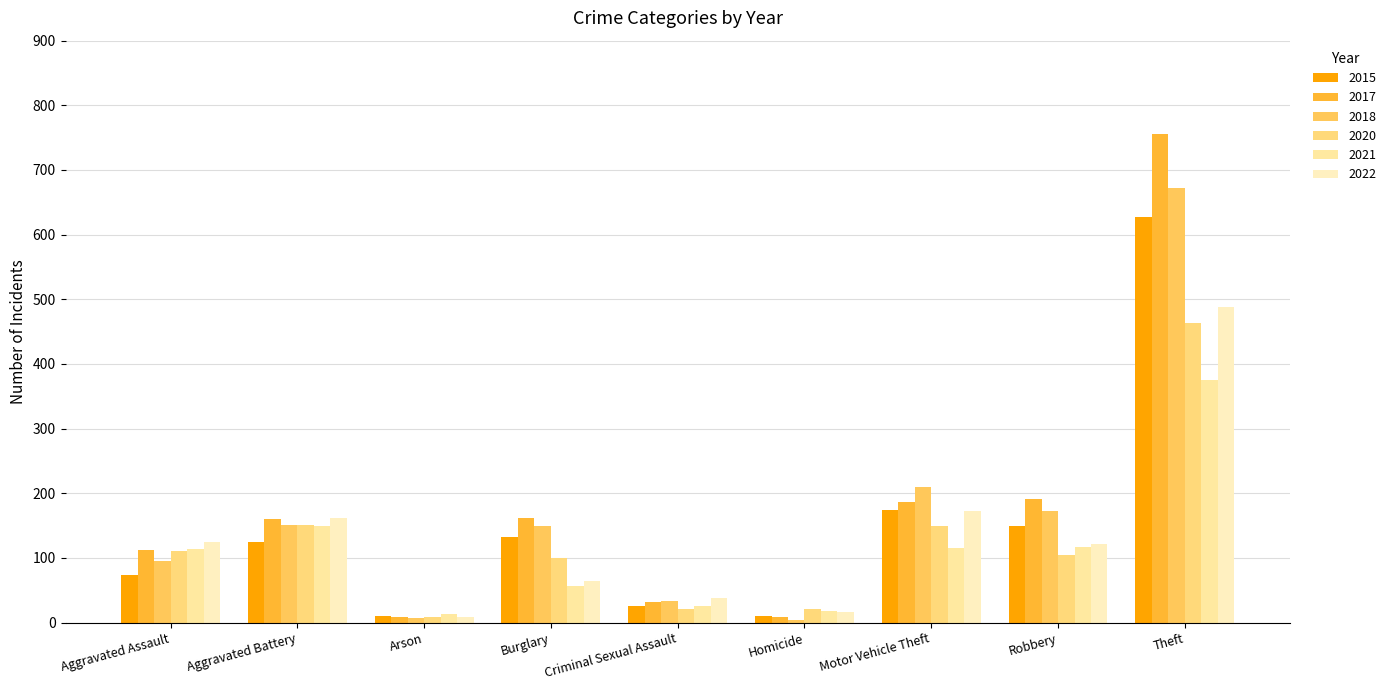

What is the highest value of the 2021 series?

375